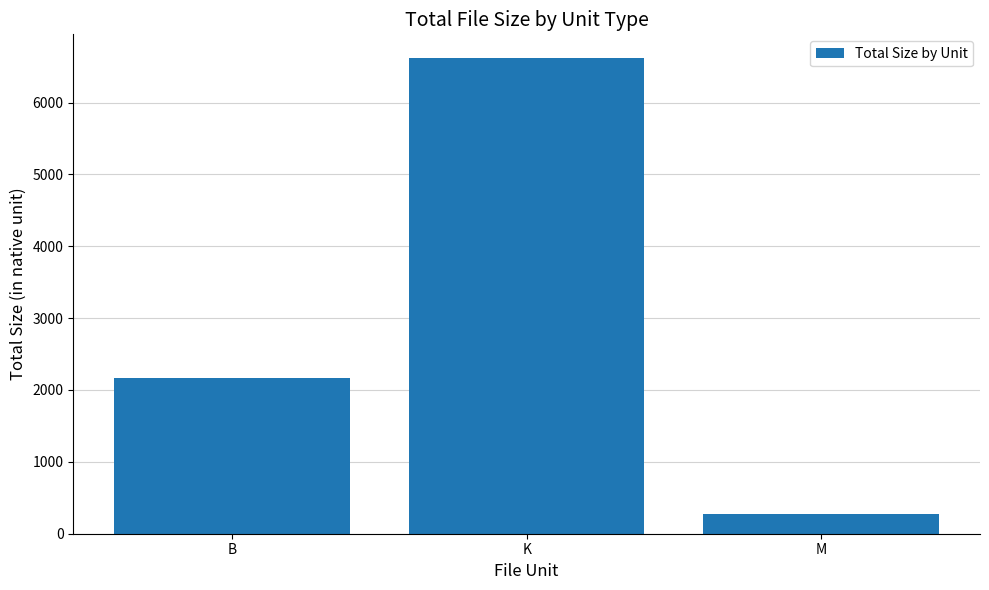

What is the label of the 3rd bar from the right?

B